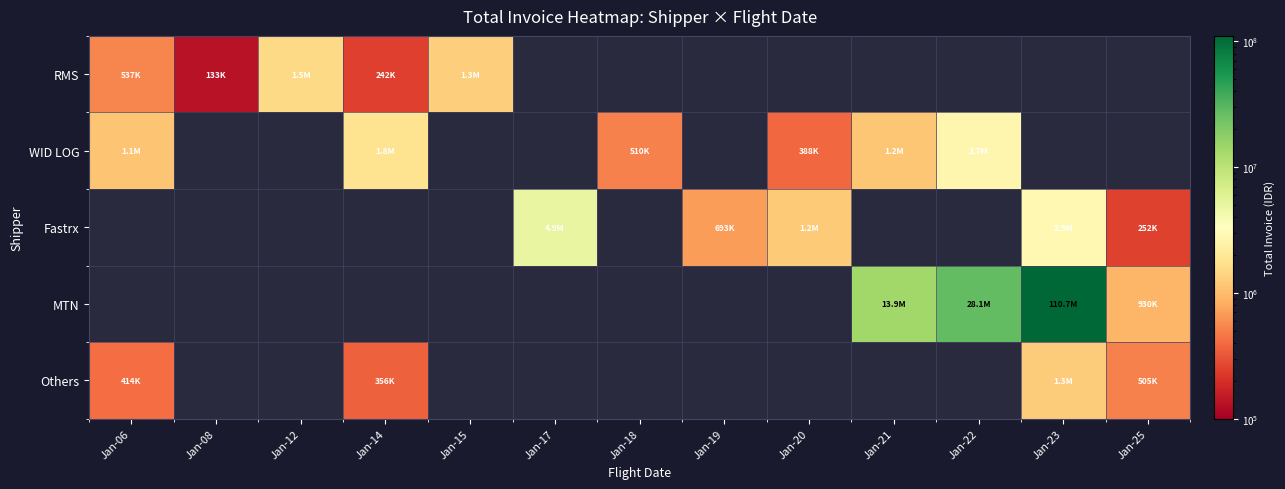

How many distinct data groups are displayed?

5